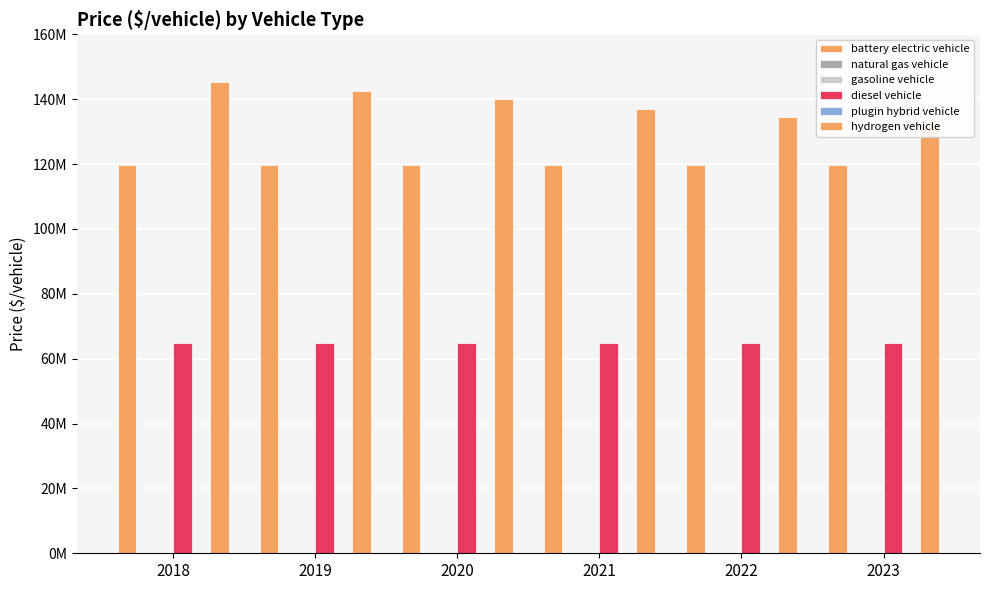

What is the total value across all series at 2019?

327282927.5